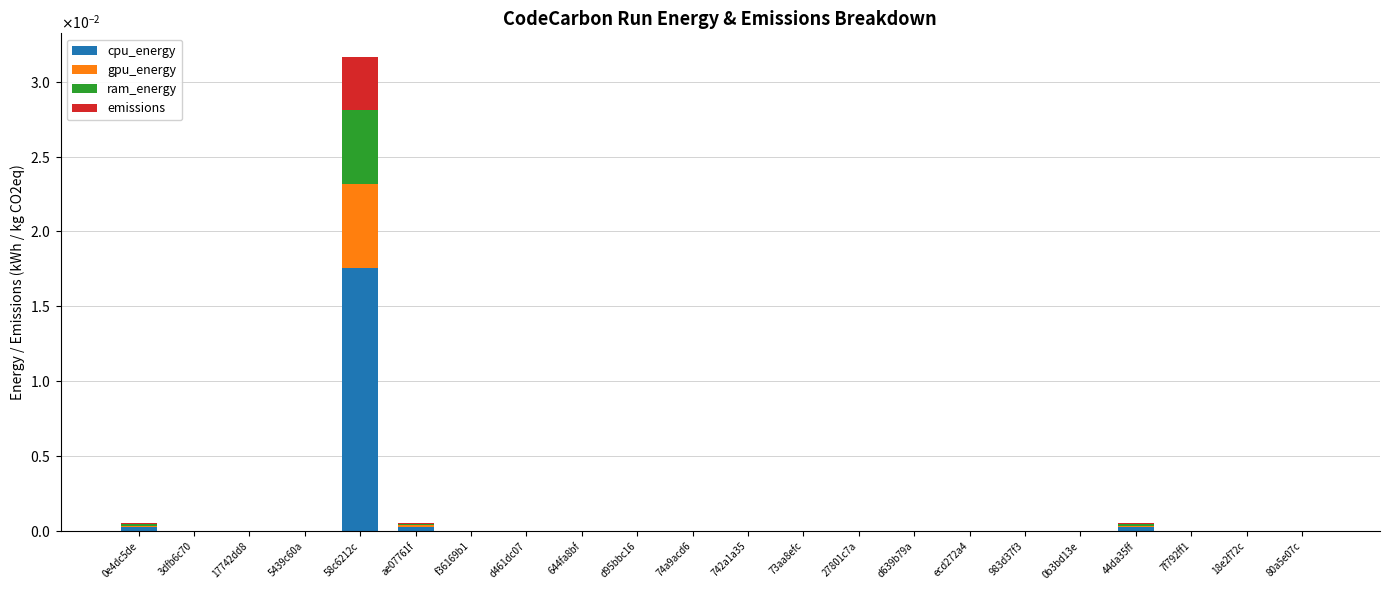

The ram_energy series shows 0.0 at f36169b1. True or false?

True